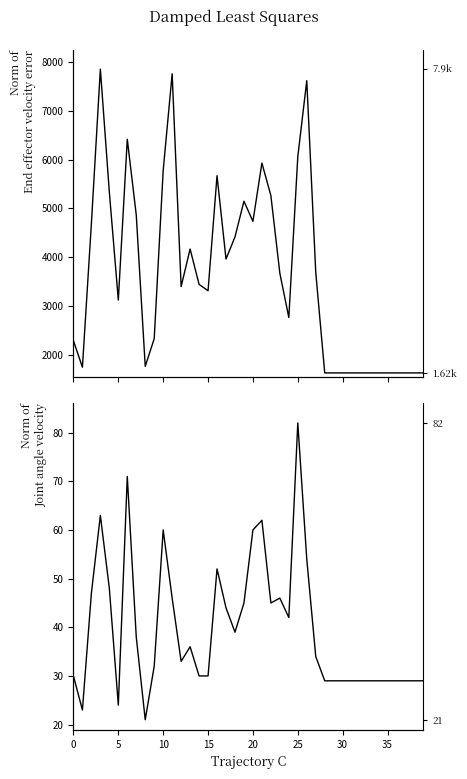

True or false: col_2 has more than 1 interior local peaks.

True